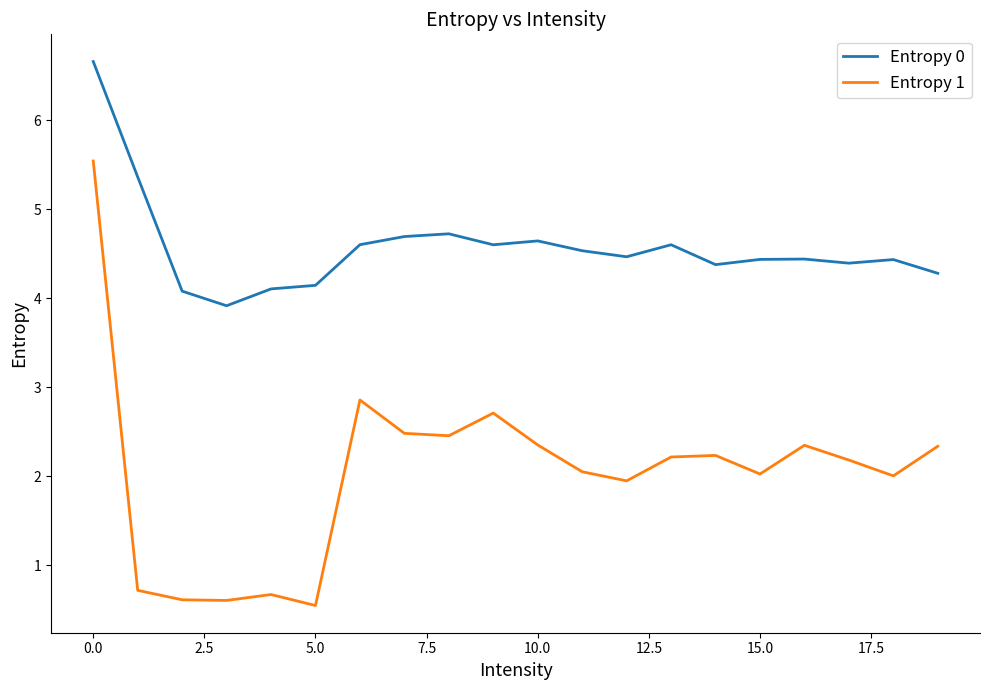

What is the lowest value of the Entropy 0 series?

3.9